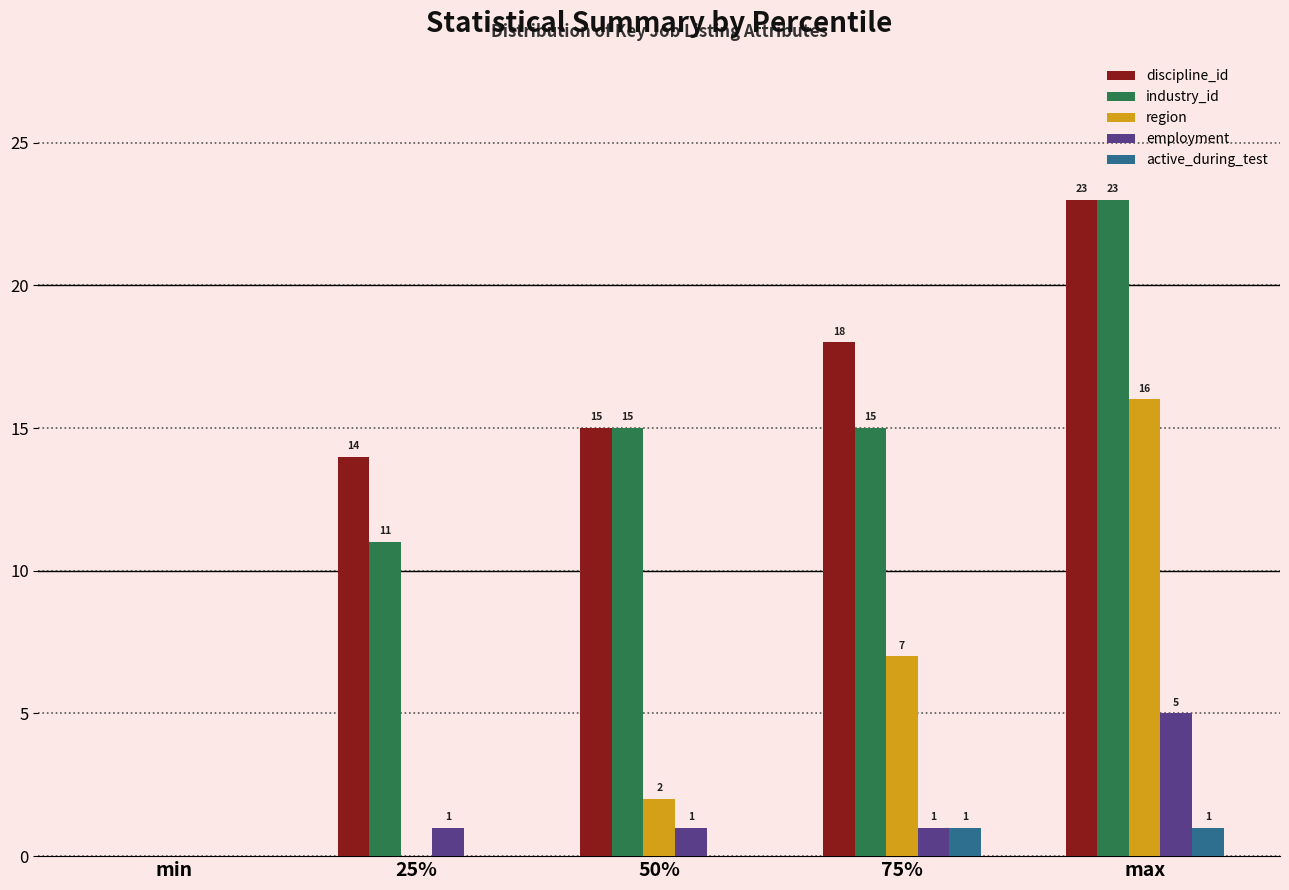

At which label is industry_id closest to 11?

25%